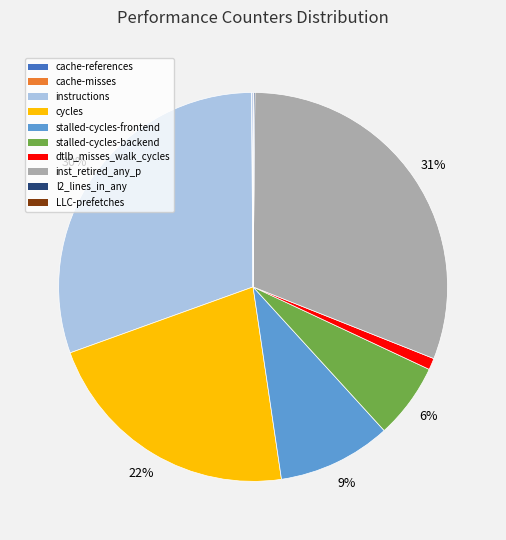

To the nearest percent, what percentage of the pie is dtlb_misses_walk_cycles?

1%